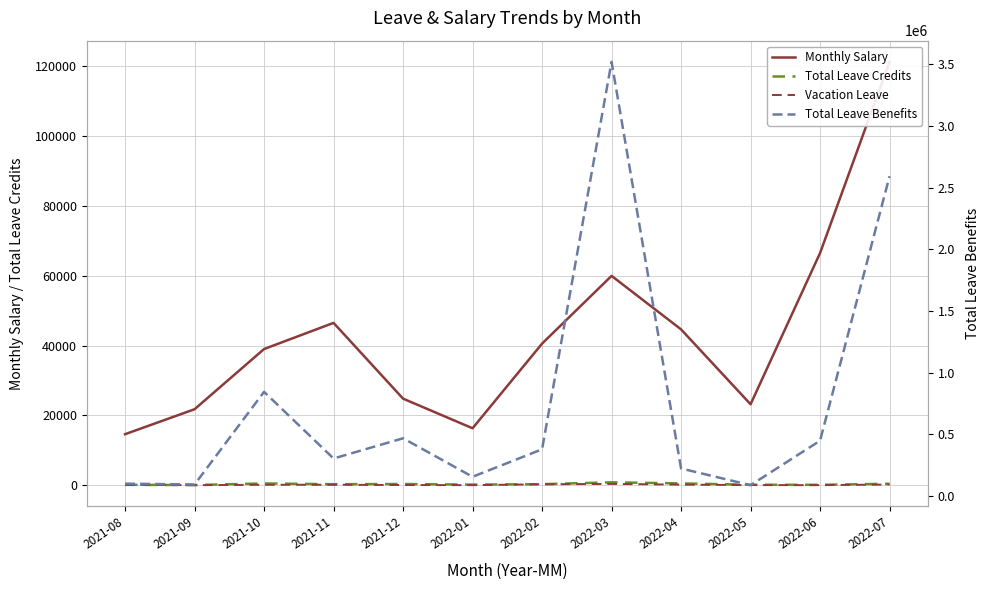

Is it true that Total Leave Credits equals 139.5 at 2022-06?

True